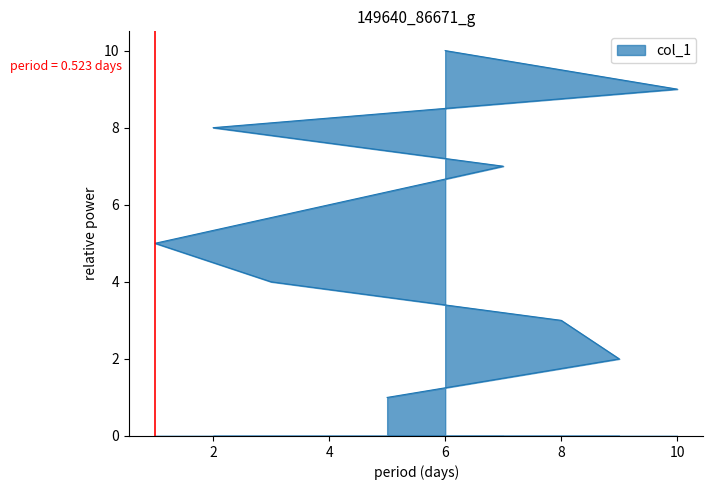

What is the value of the 7th point from the left?

7